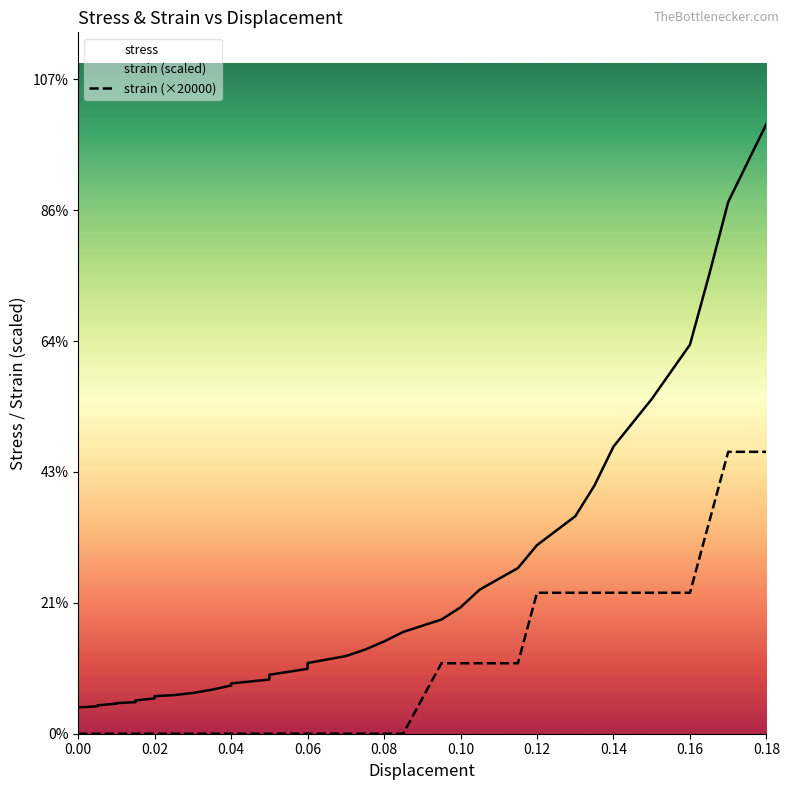

Is it true that stress equals 0.4 at 0.12?

False